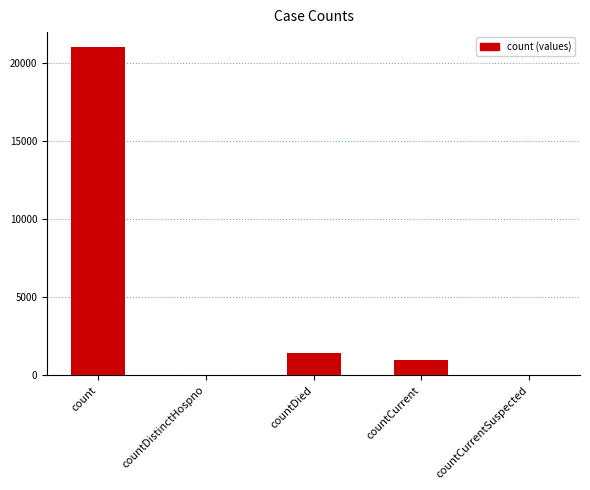

Between countDistinctHospno and countDied, which is larger?

countDied